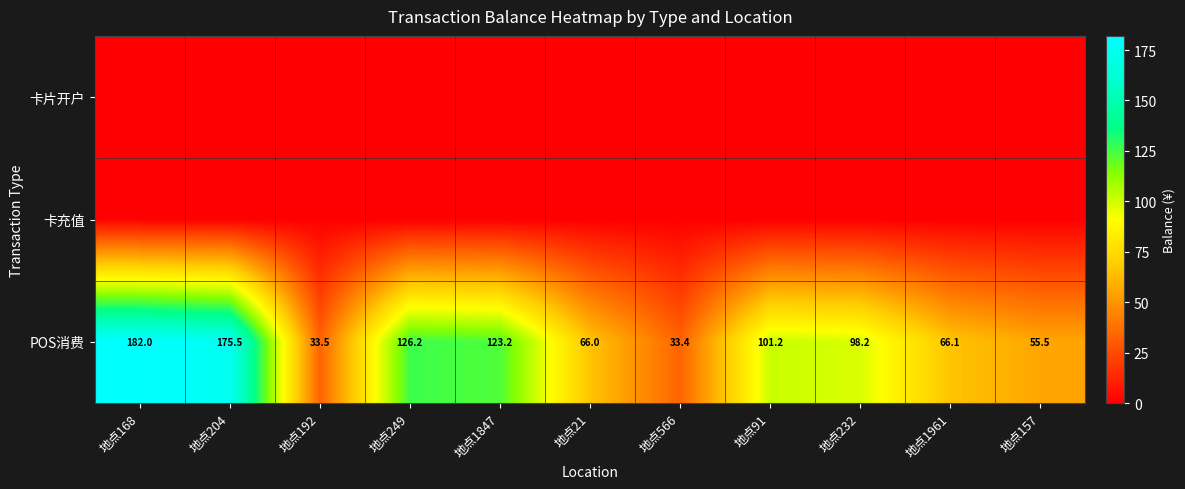

The value of POS消费 at 地点168 is 111.1. True or false?

False